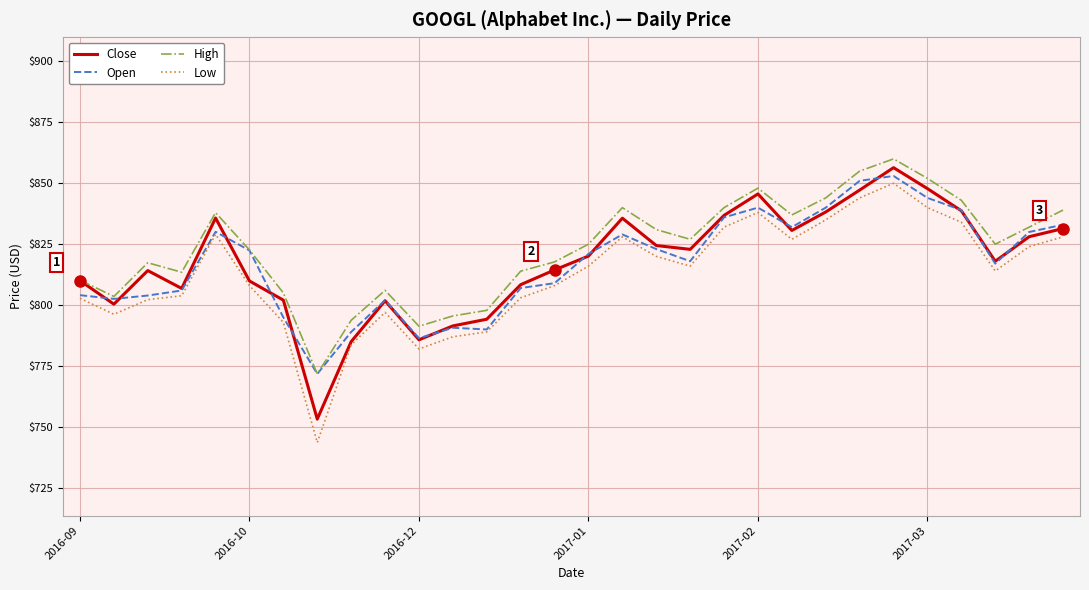

Which series has the largest total across all categories?

High